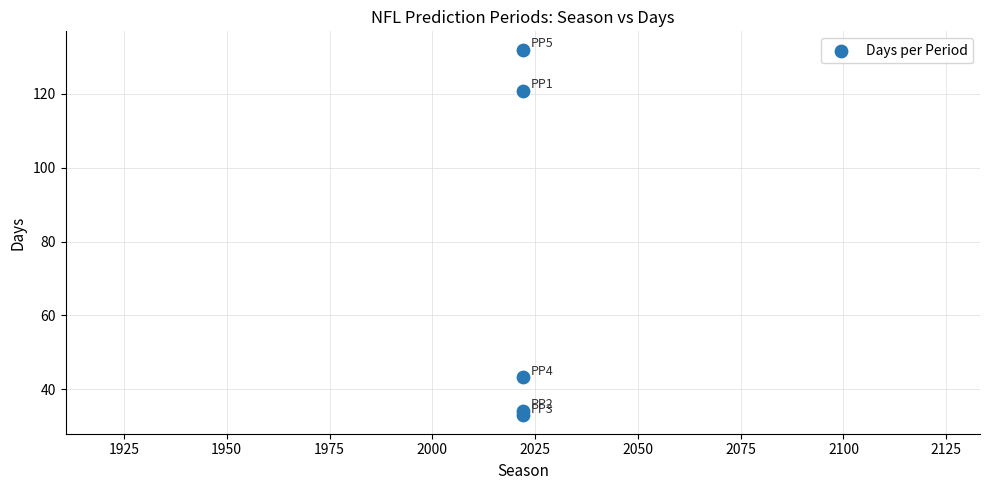

What is the average X value?

2022.0